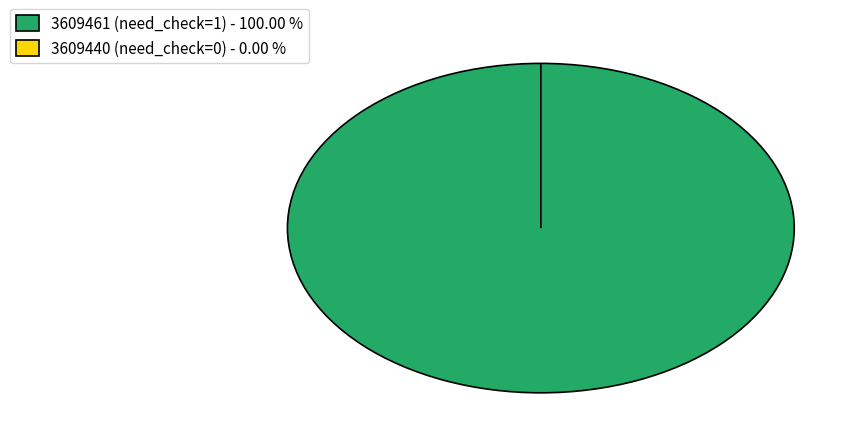

Rank the categories by value from lowest to highest.

3609440 (need_check=0), 3609461 (need_check=1)